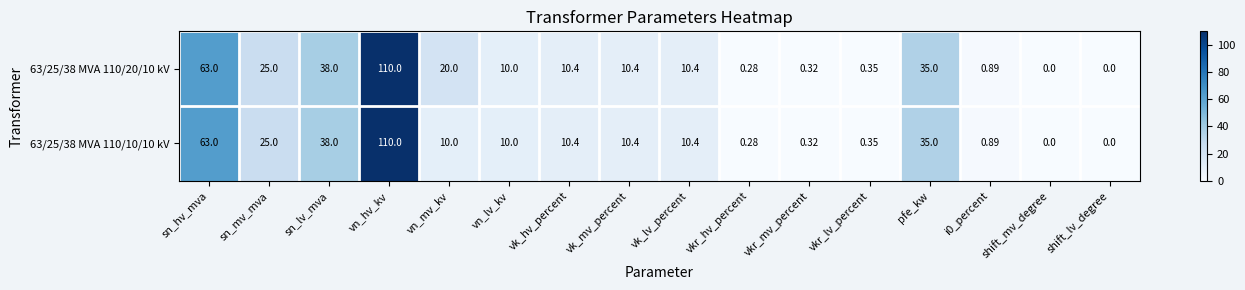

At which label does 63/25/38 MVA 110/20/10 kV first exceed 10?

sn_hv_mva